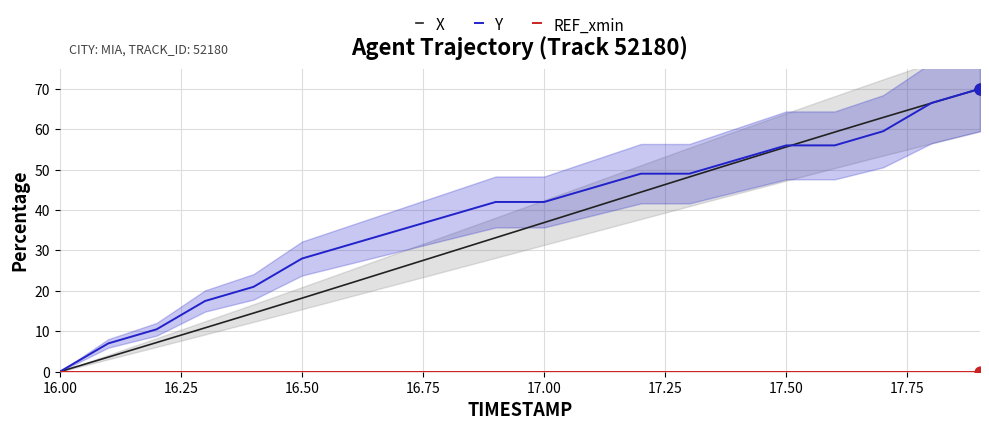

True or false: Y has a value of 28.0 at 16.50.

True